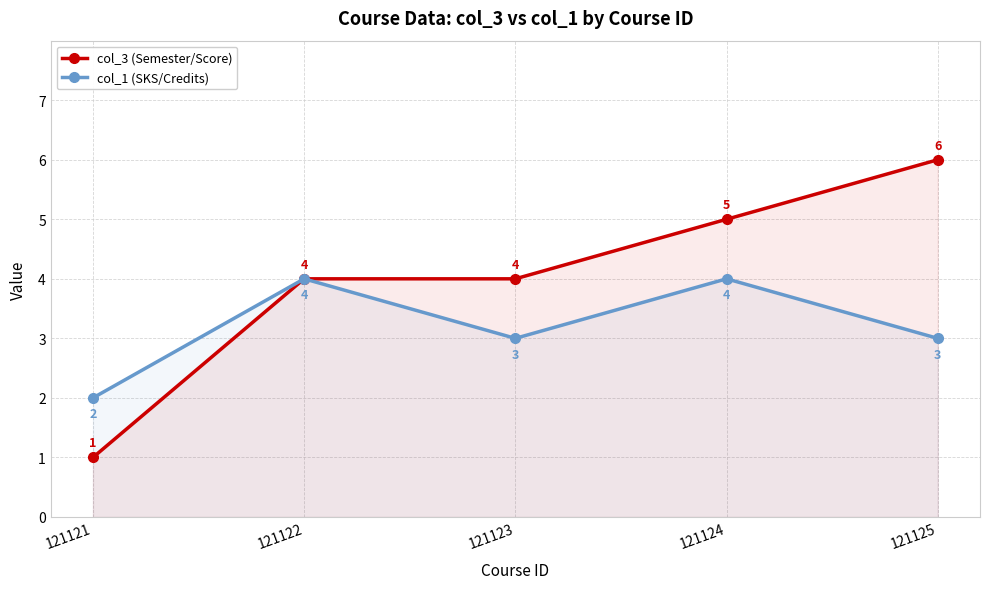

At 121124, list the series in order from largest to smallest.

col_3 (Semester/Score), col_1 (SKS/Credits)